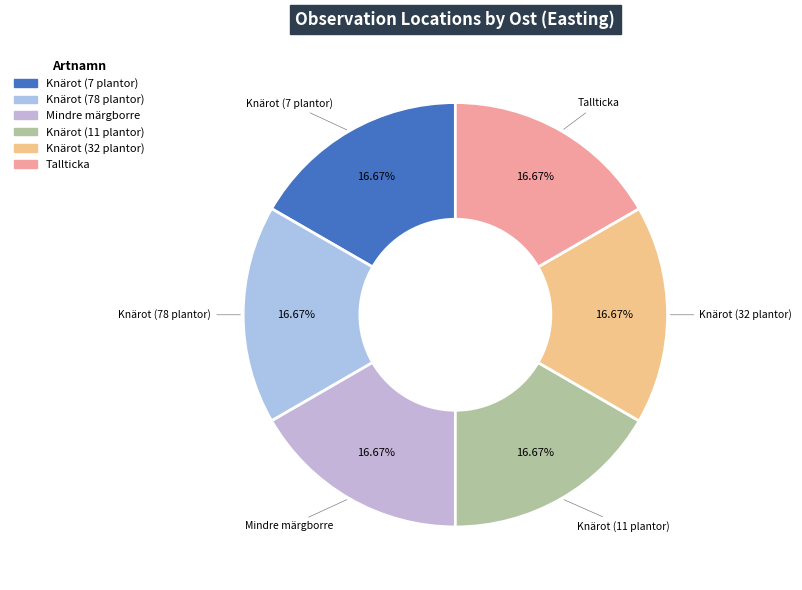

What is the ratio of the value at Knärot (11 plantor) to the value at Knärot (78 plantor)?

1.0